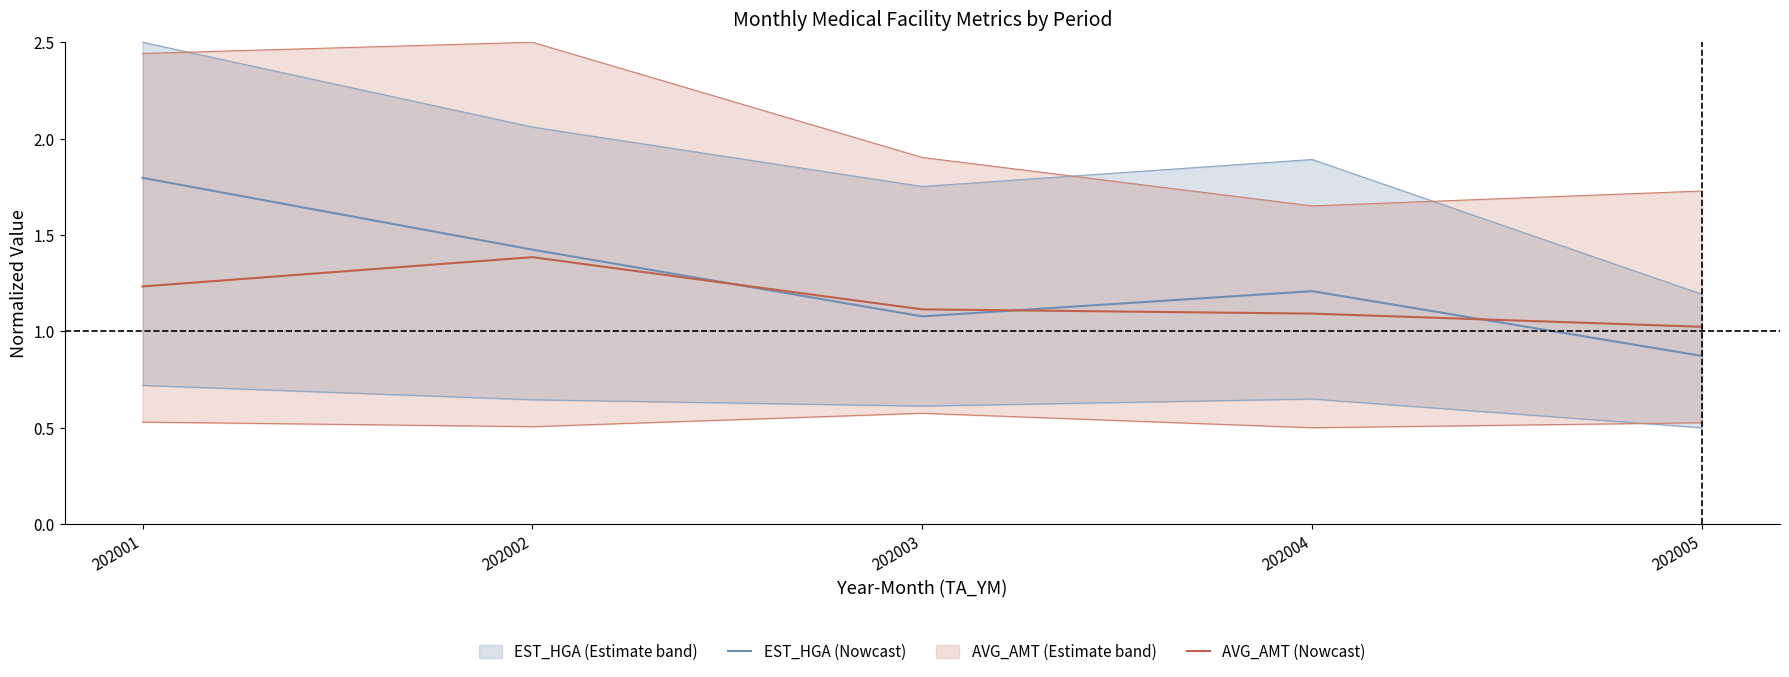

Which has a higher value, 202001 or 202002?

202001